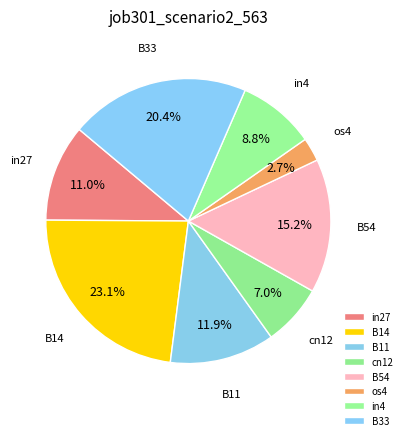

How many segments does this pie chart have?

8